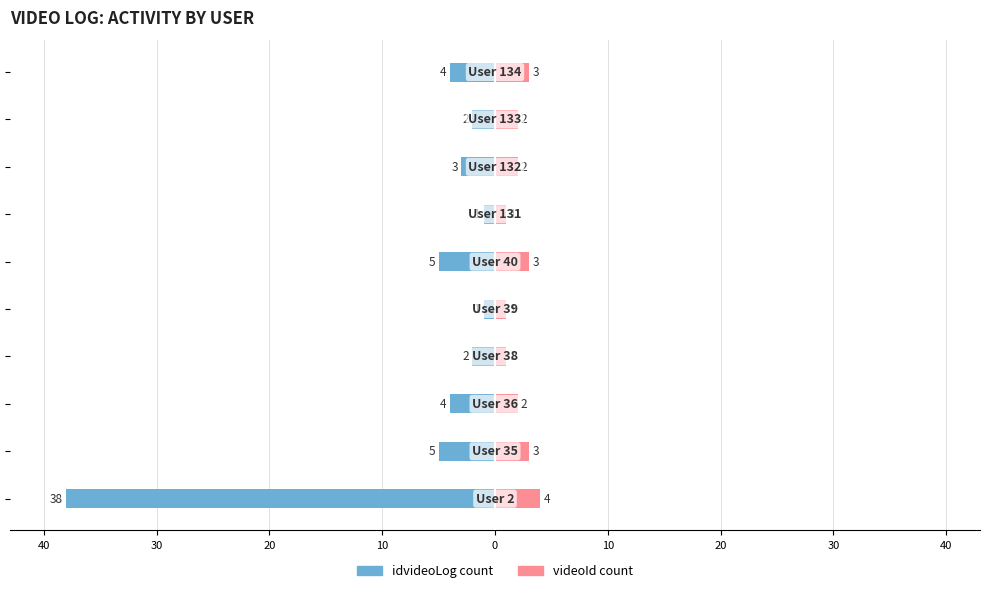

Which series has the largest range (max minus min)?

idvideoLog count